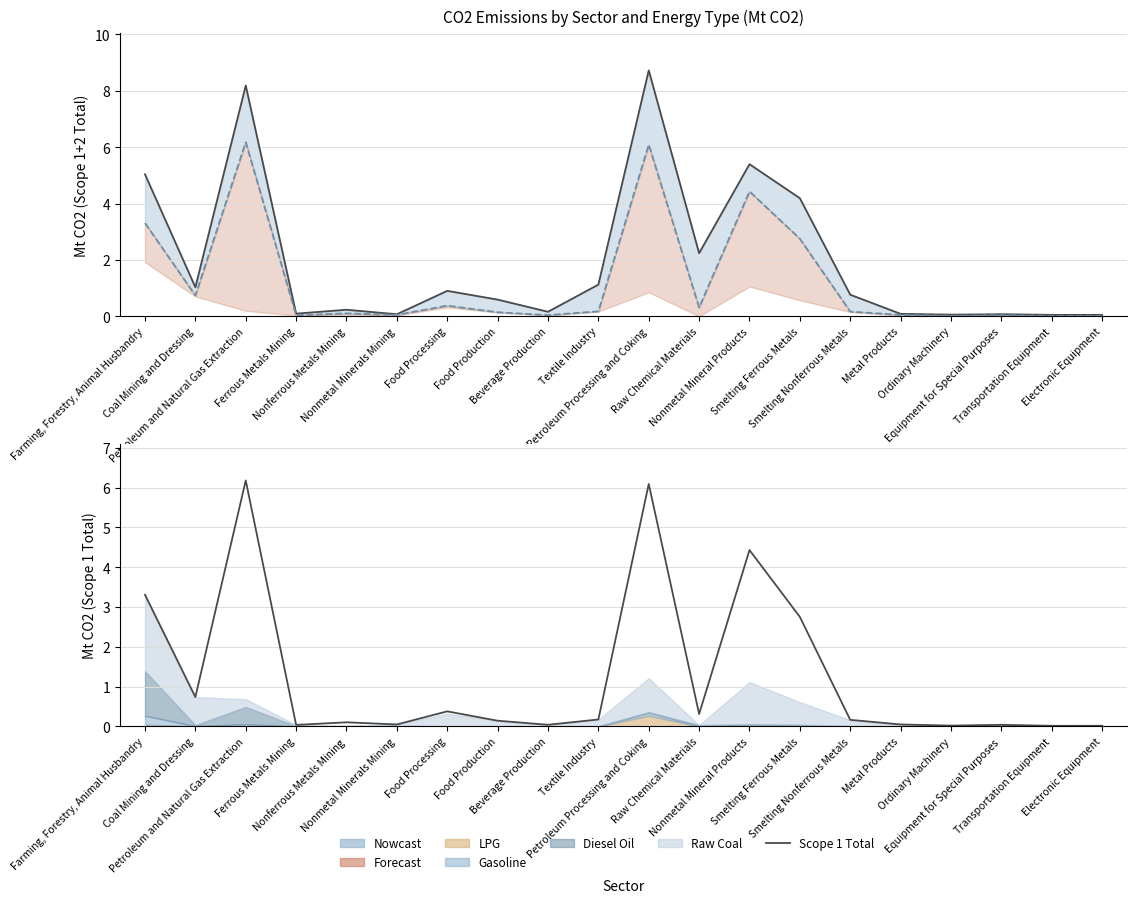

True or false: Scope 1+2 Total has a value of 1.0 at Coal Mining and Dressing.

True